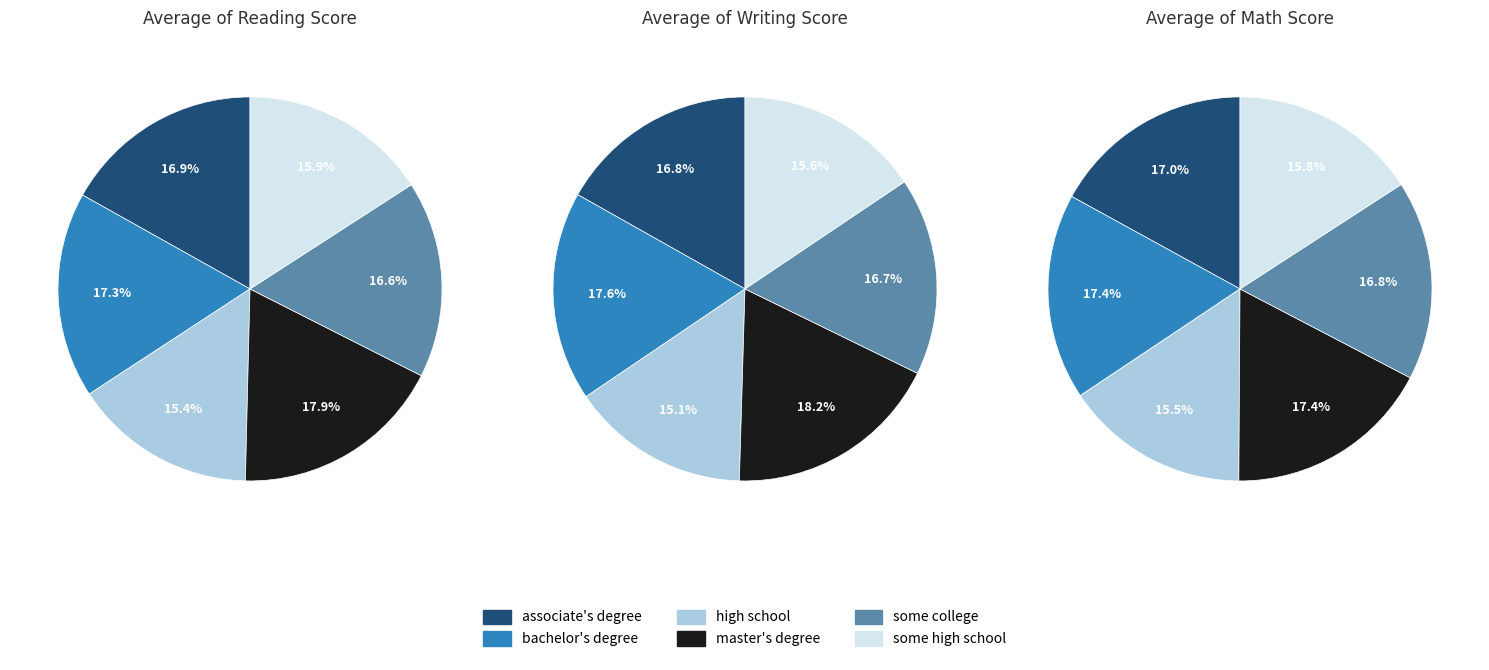

How many segments does this pie chart have?

6